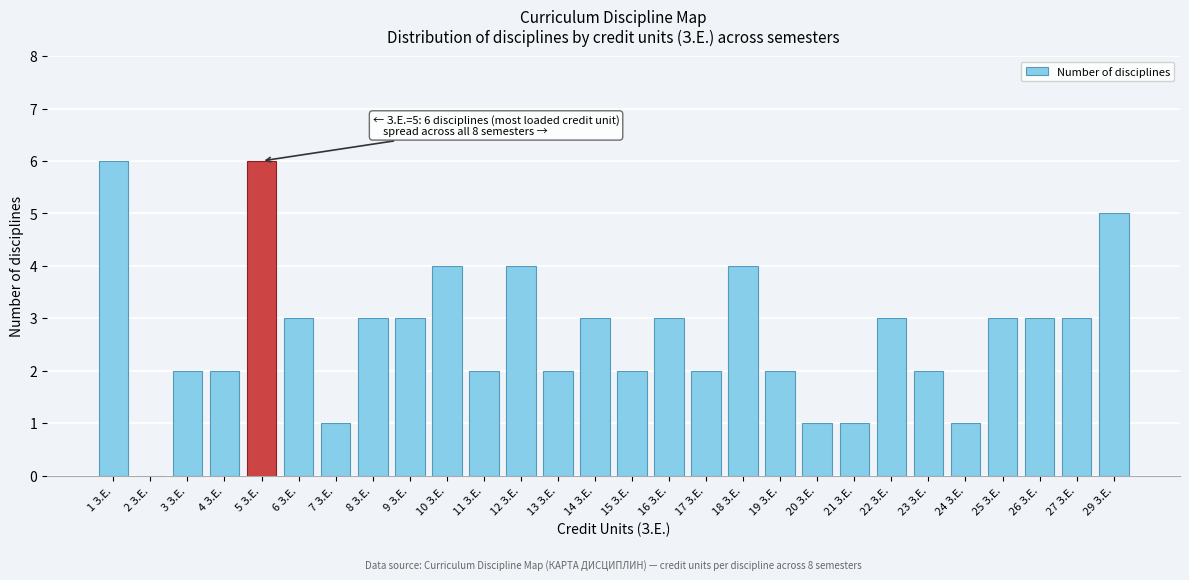

Reading left to right, transcribe all the data shown in this chart.

1 З.Е.=6	2 З.Е.=0	3 З.Е.=2	4 З.Е.=2	5 З.Е.=6	6 З.Е.=3	7 З.Е.=1	8 З.Е.=3	9 З.Е.=3	10 З.Е.=4	11 З.Е.=2	12 З.Е.=4	13 З.Е.=2	14 З.Е.=3	15 З.Е.=2	16 З.Е.=3	17 З.Е.=2	18 З.Е.=4	19 З.Е.=2	20 З.Е.=1	21 З.Е.=1	22 З.Е.=3	23 З.Е.=2	24 З.Е.=1	25 З.Е.=3	26 З.Е.=3	27 З.Е.=3	29 З.Е.=5